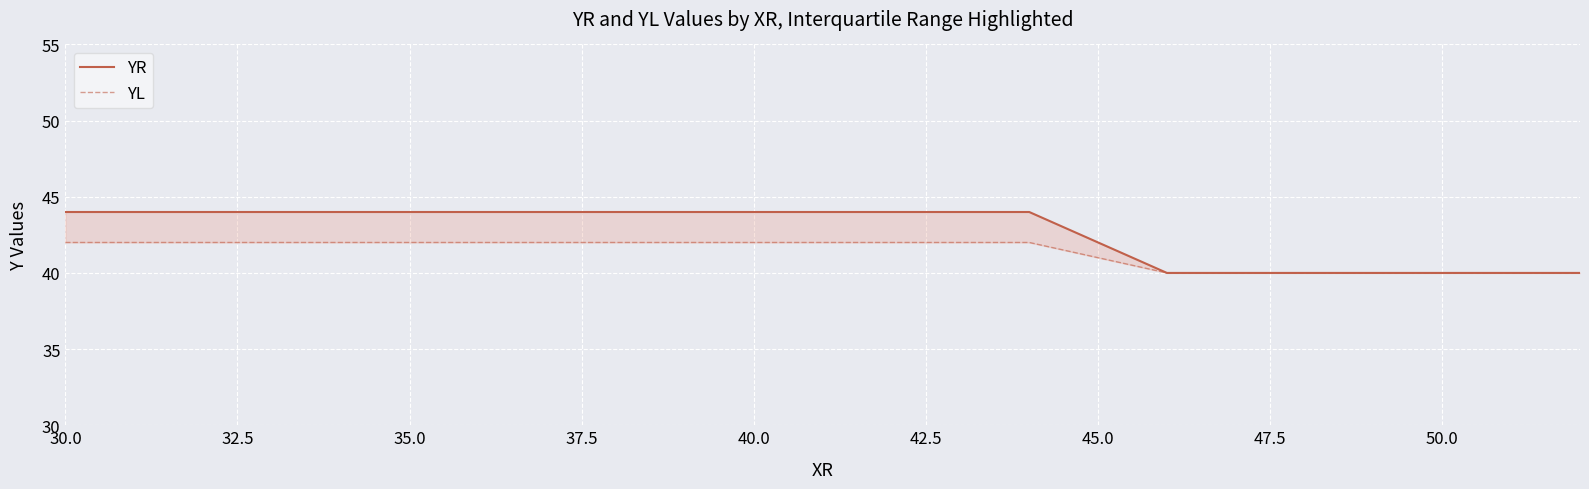

What is the label of the 3rd point from the left?

35.0